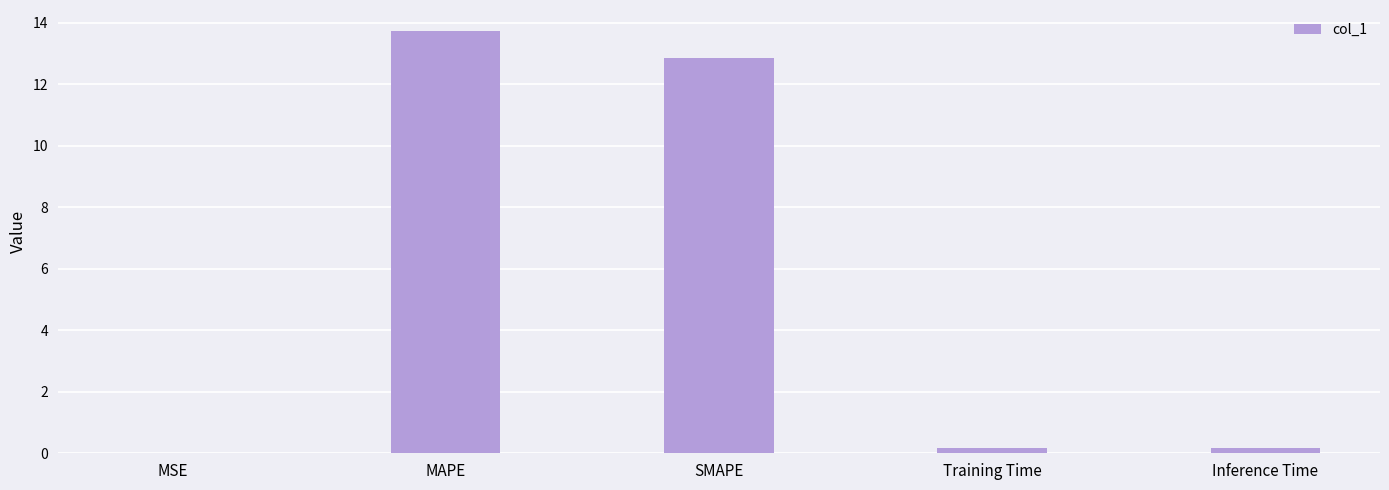

What is the ratio of the value at MAPE to the value at SMAPE?

1.1